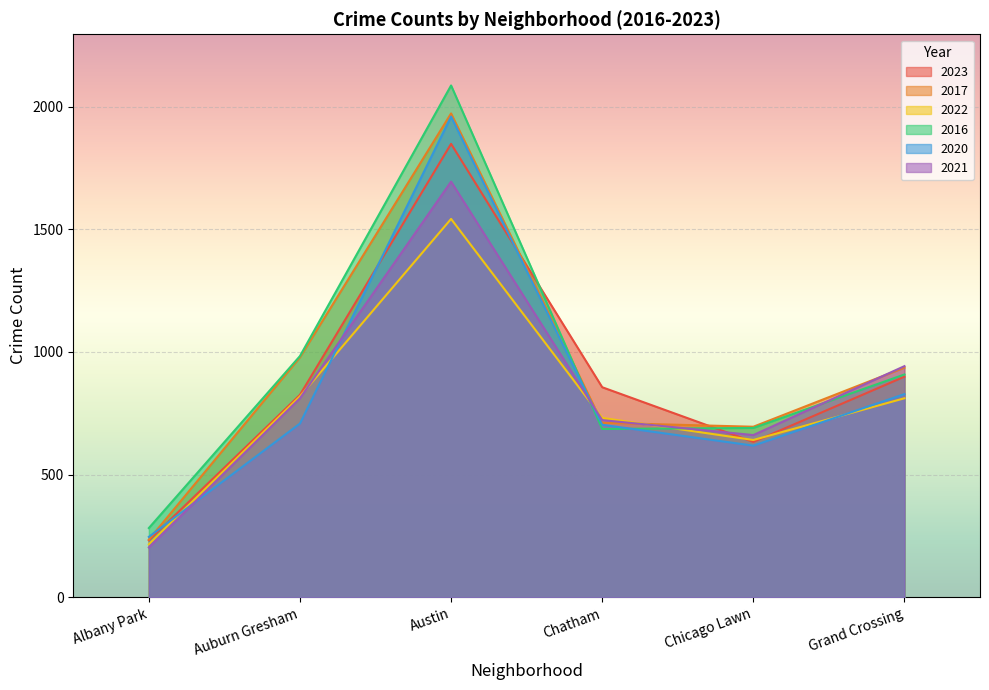

How many lines are shown in the chart?

6